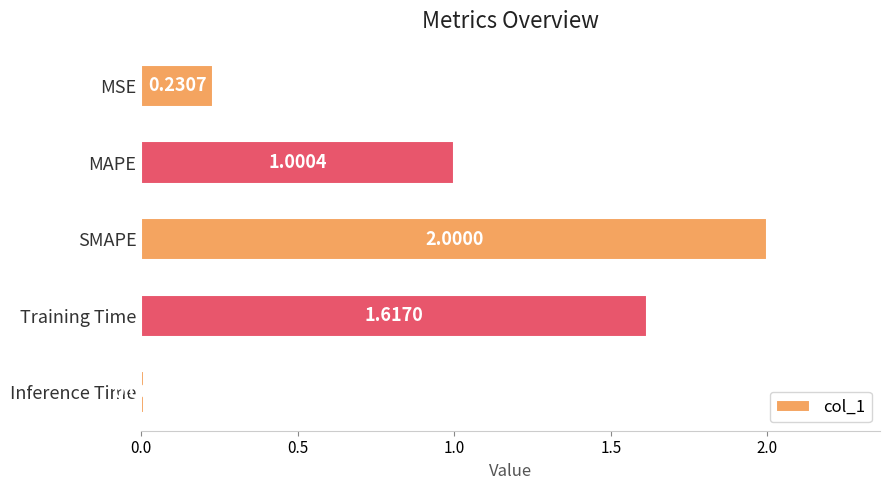

Does the chart contain stacked bars?

No